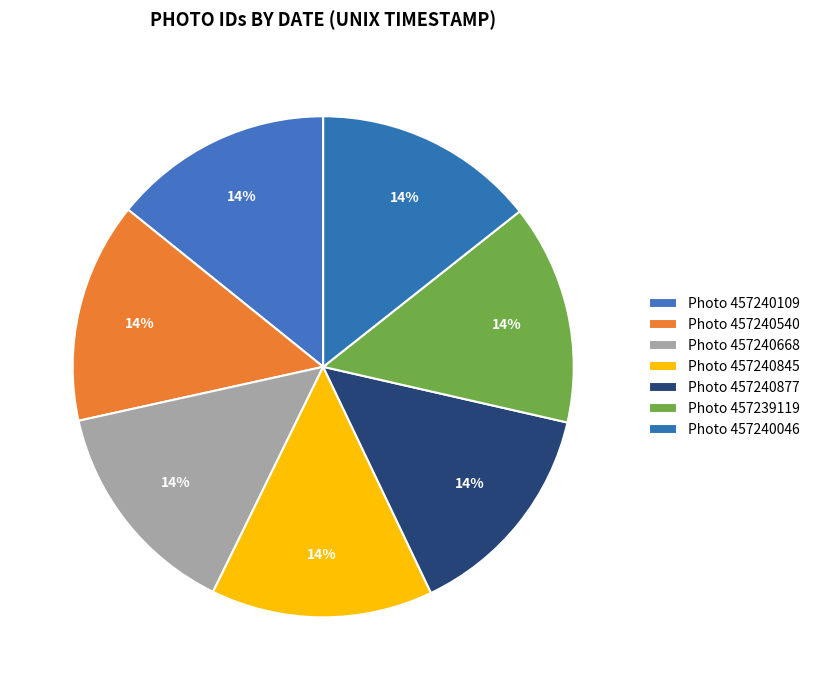

Which slice is the smallest?

457240109